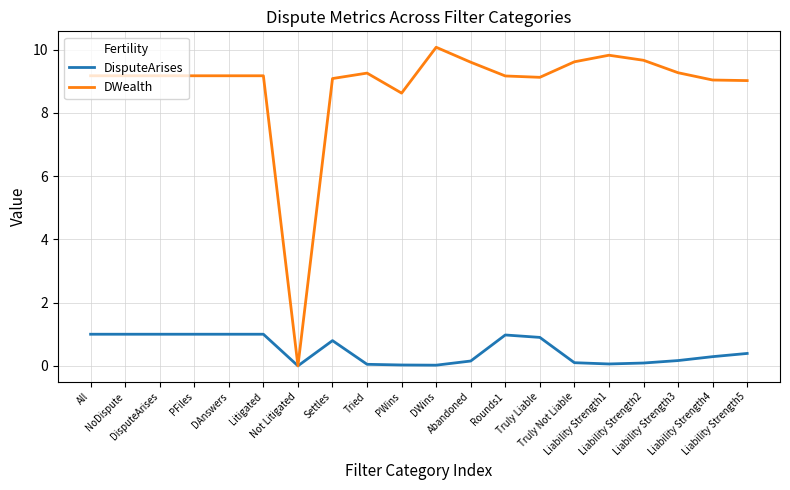

What is the difference between the highest and lowest values at Liability Strength1?

9.8